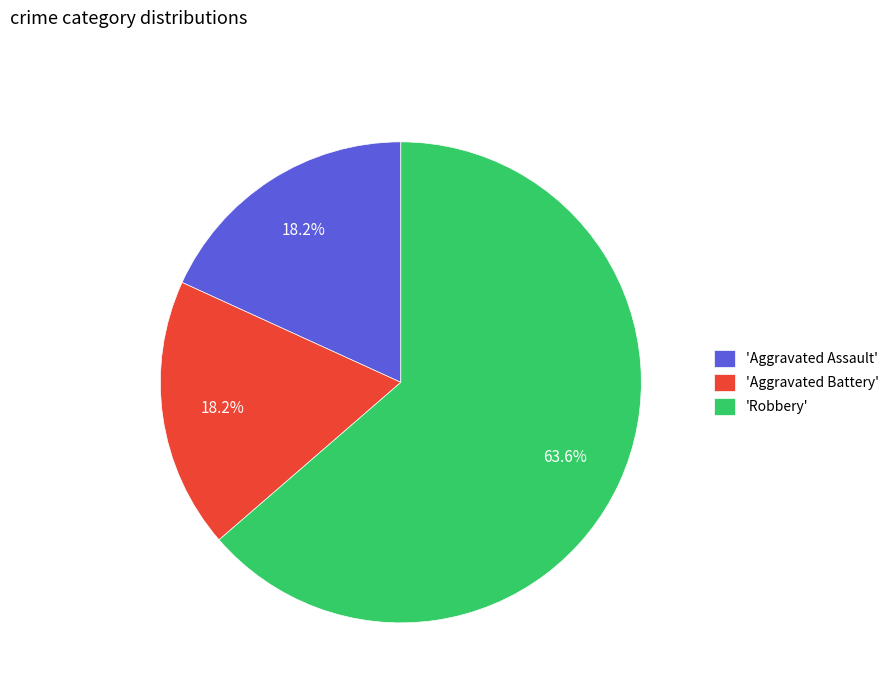

Is there a majority slice in this chart?

Yes